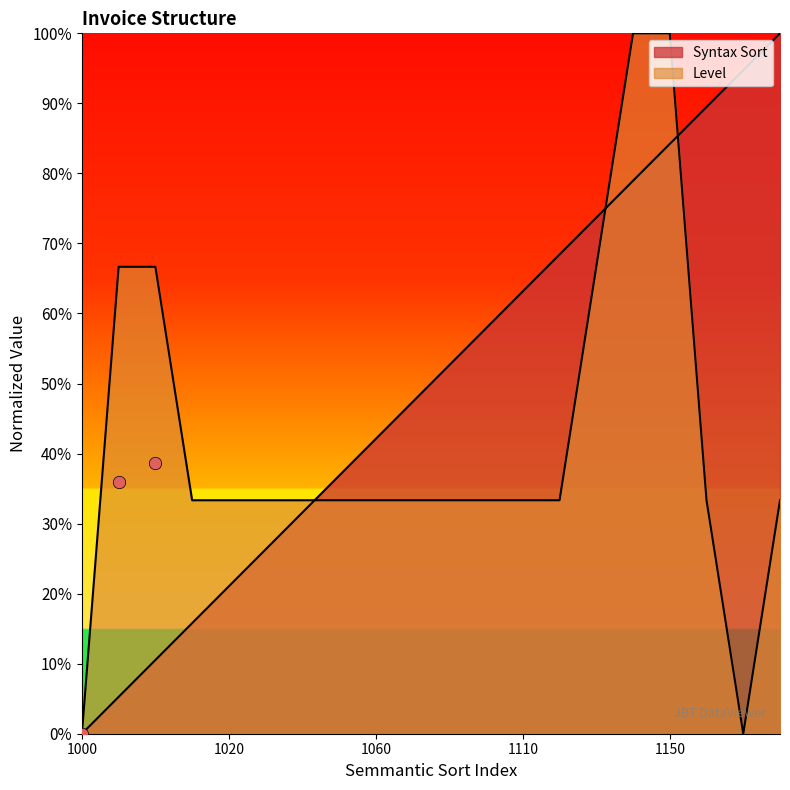

Which series reaches the minimum Y coordinate?

Syntax Sort